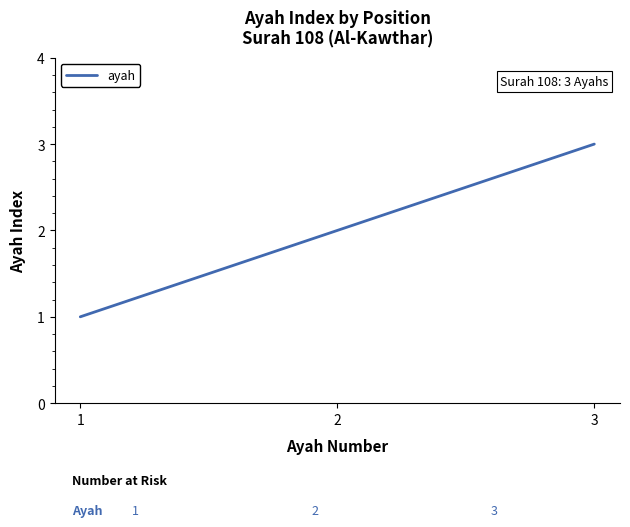

Reading left to right, extract all data points from this chart.

1=1	2=2	3=3